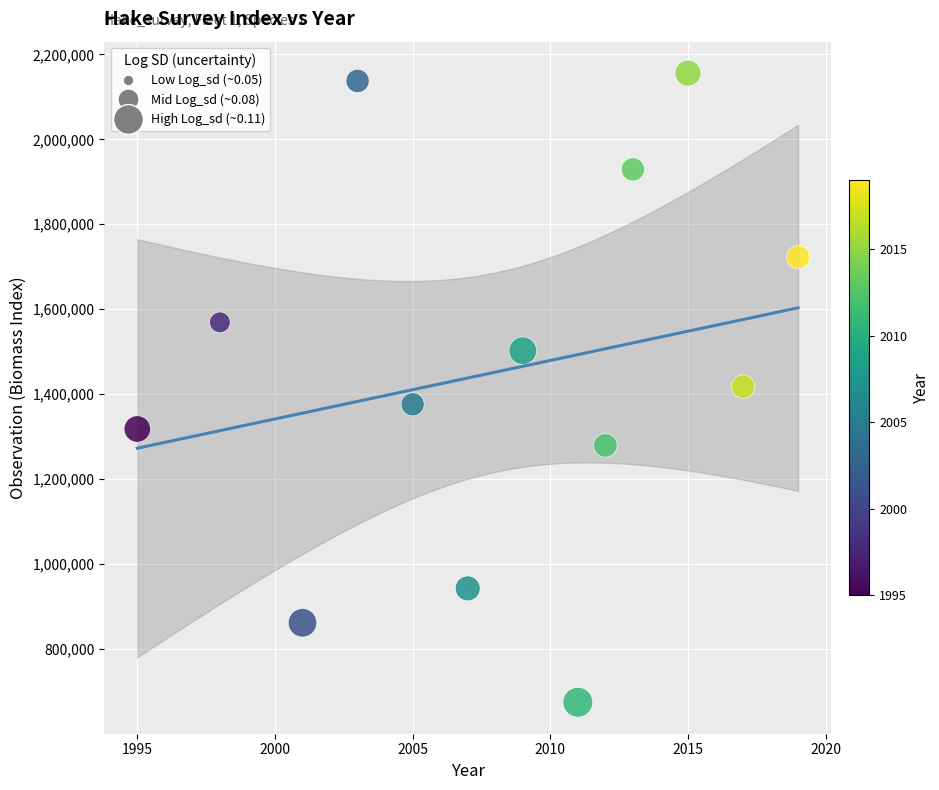

What is the range of Y values (max minus min)?

1481236